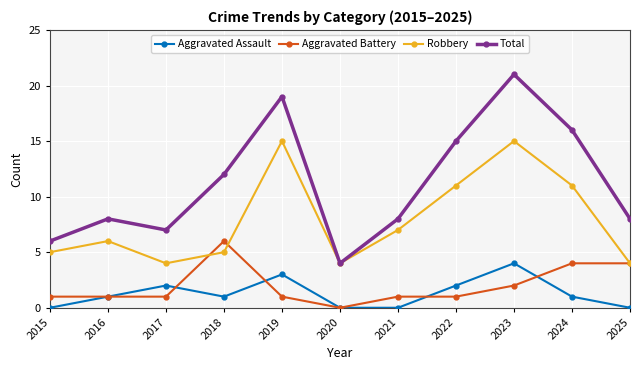

How many values in Aggravated Battery are above zero?

10